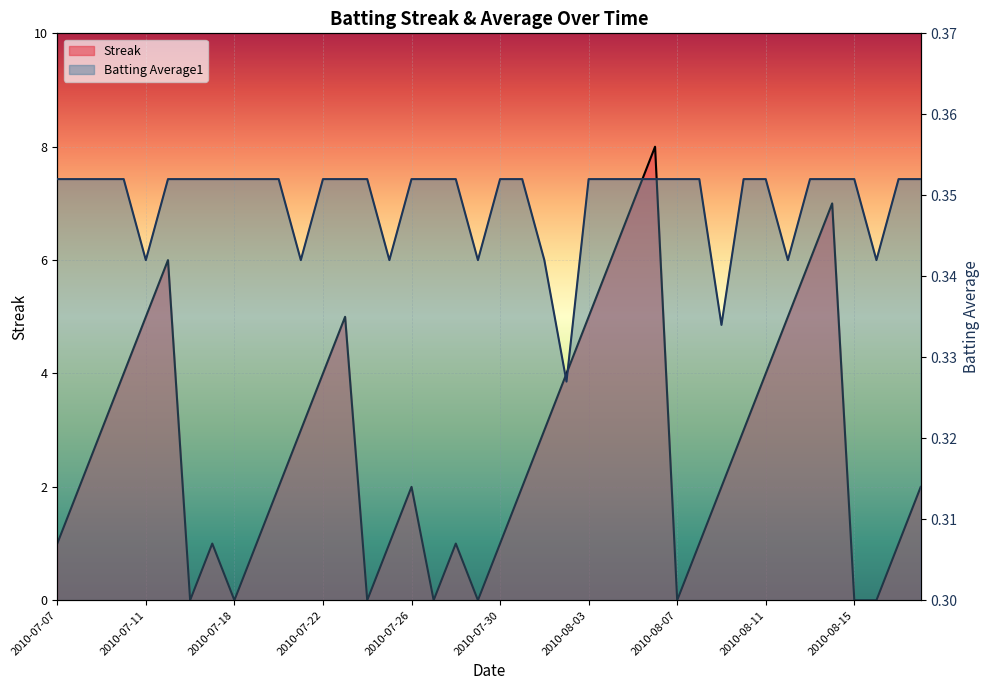

Reading right to left, transcribe all the data shown in this chart.

Streak: 2.0	1.0	0.0	0.0	7.0	6.0	5.0	4.0	3.0	2.0	1.0	0.0	8.0	7.0	6.0	5.0	4.0	3.0	2.0	1.0	0.0	1.0	0.0	2.0	1.0	0.0	5.0	4.0	3.0	2.0	1.0	0.0	1.0	0.0	6.0	5.0	4.0	3.0	2.0	1.0
Batting Average1: 0.4	0.4	0.3	0.4	0.4	0.4	0.3	0.4	0.4	0.3	0.4	0.4	0.4	0.4	0.4	0.4	0.3	0.3	0.4	0.4	0.3	0.4	0.4	0.4	0.3	0.4	0.4	0.4	0.3	0.4	0.4	0.4	0.4	0.4	0.4	0.3	0.4	0.4	0.4	0.4